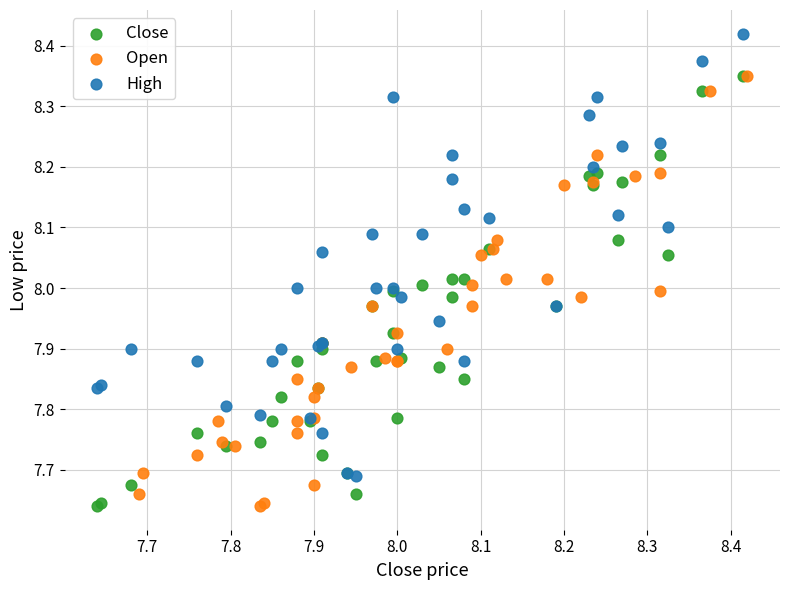

Which series contains the highest Y value?

High